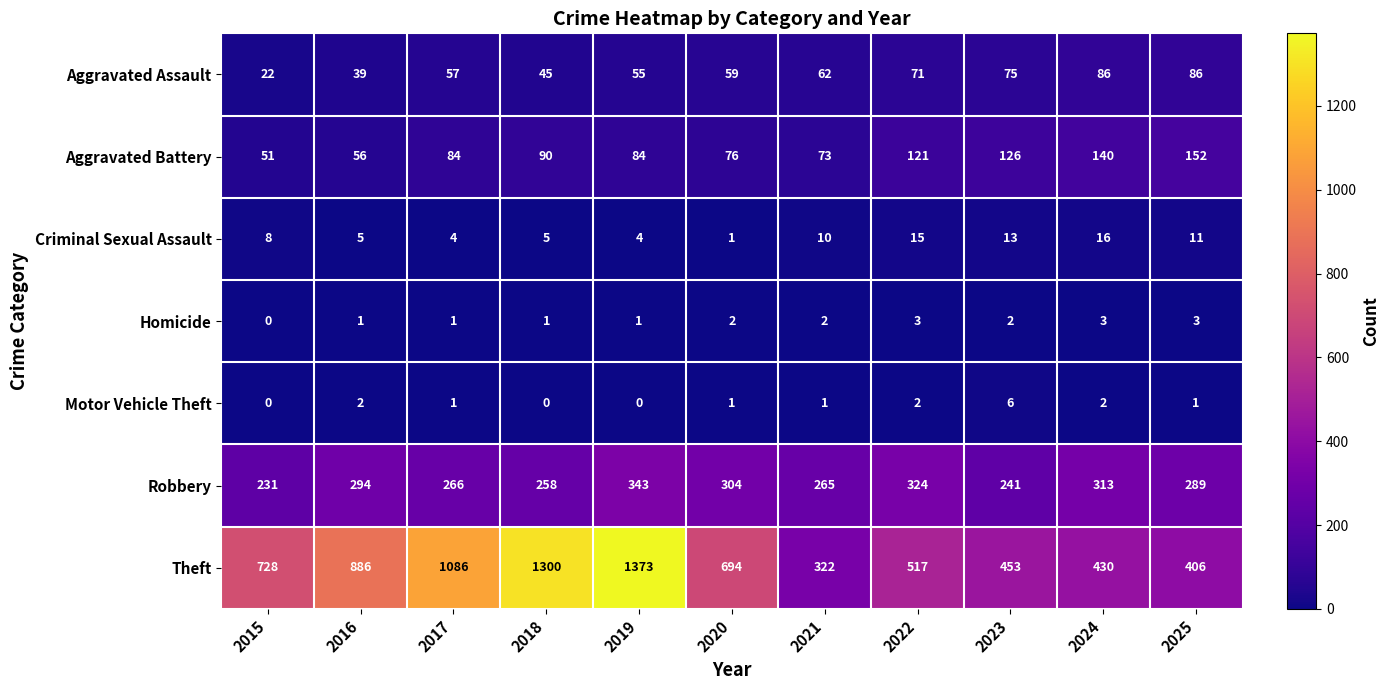

Which series changed the most between 2017 and 2019?

Theft